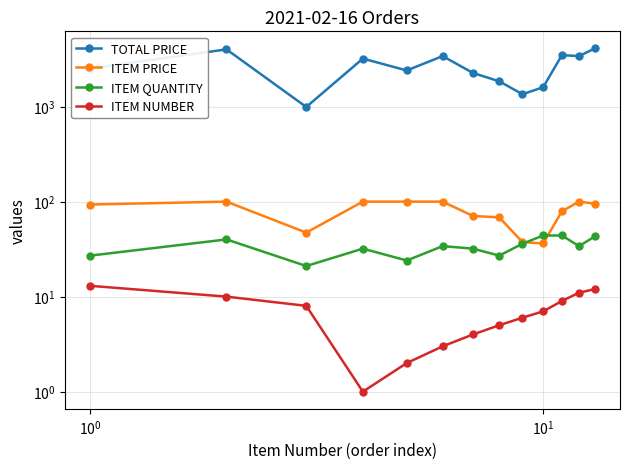

True or false: ITEM QUANTITY and ITEM NUMBER cross at least once.

False